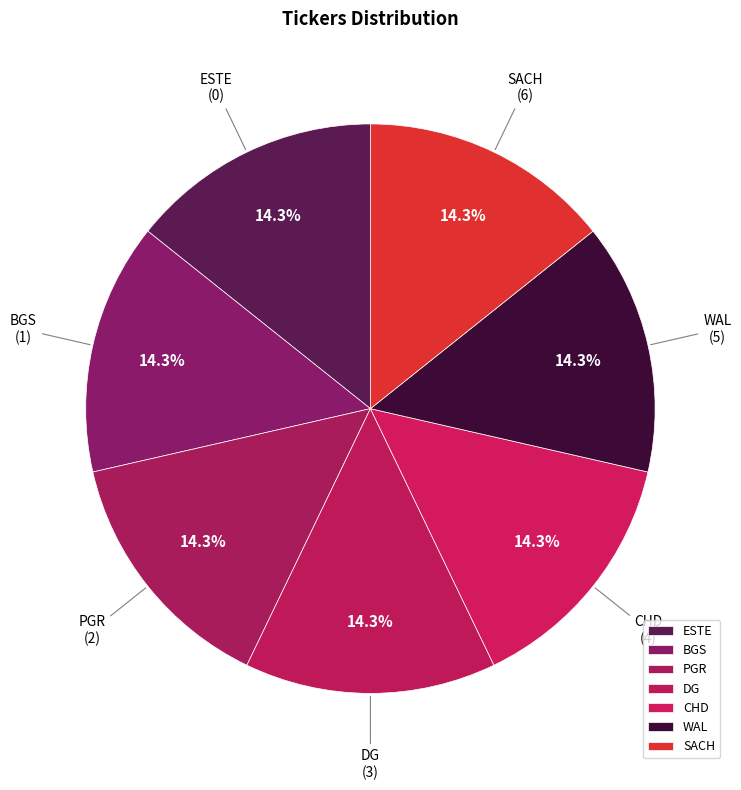

To the nearest percent, what portion does DG represent?

14%